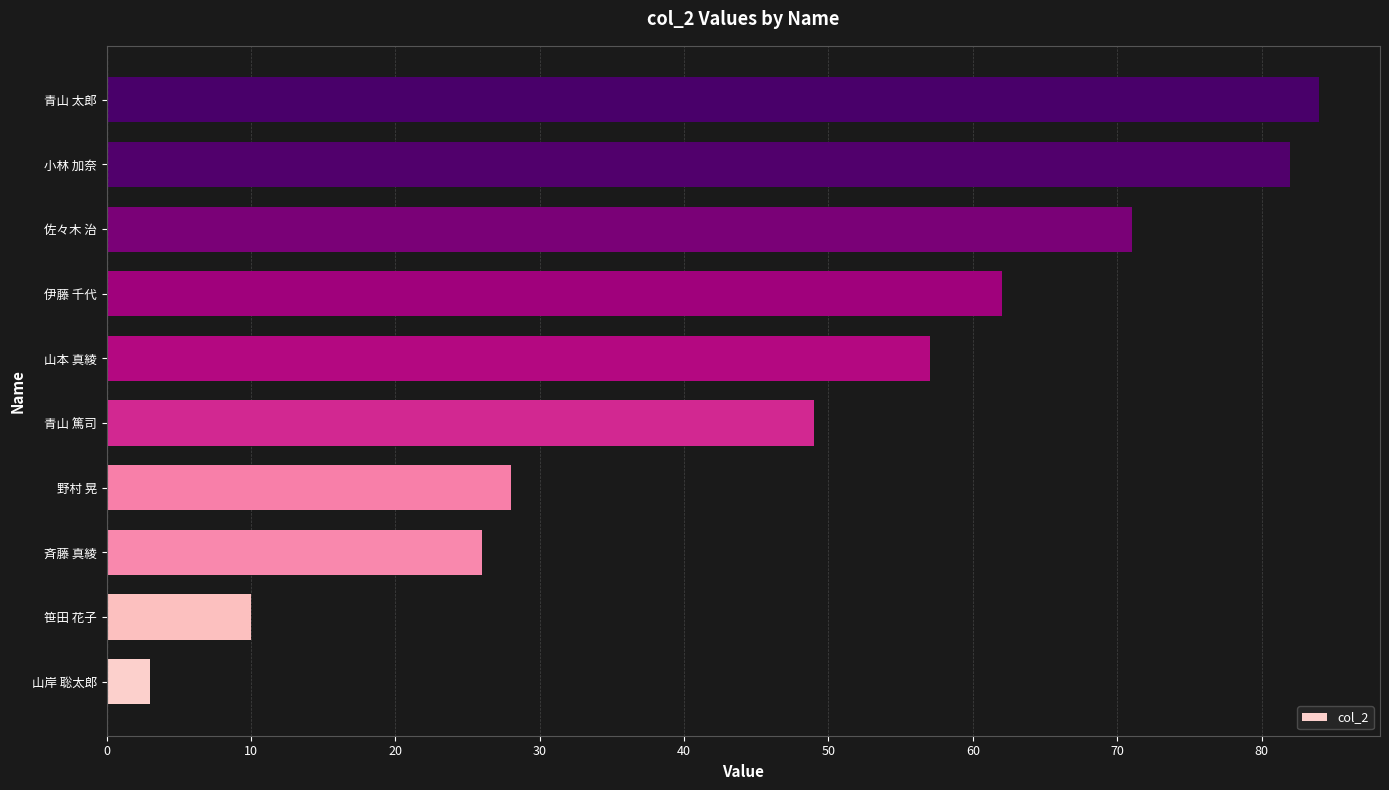

True or false: the data shows 10 at 笹田 花子.

True